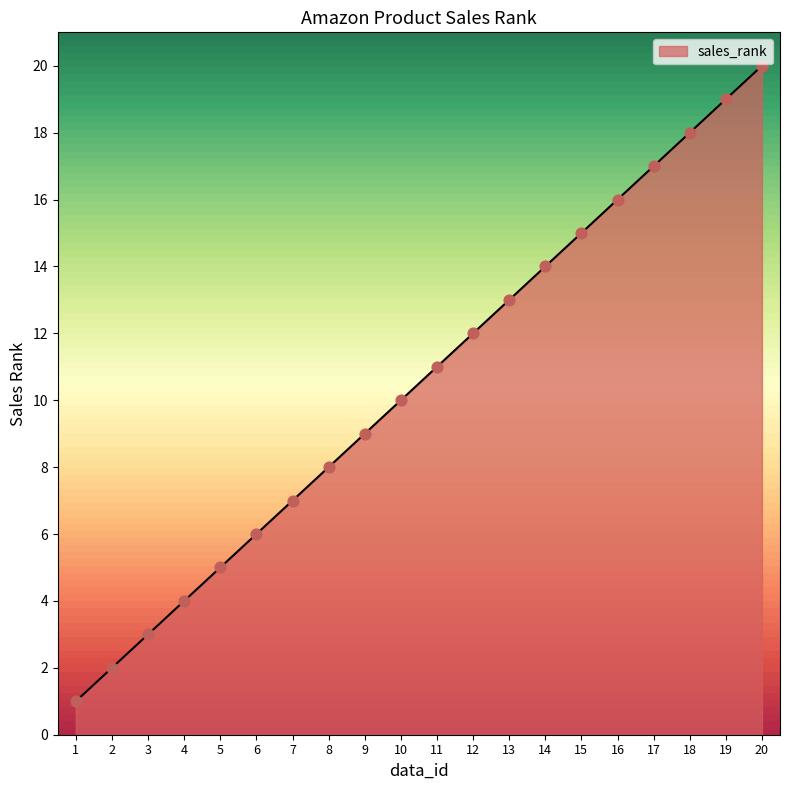

What is the ratio of the value at 1 to the value at 3?

0.3